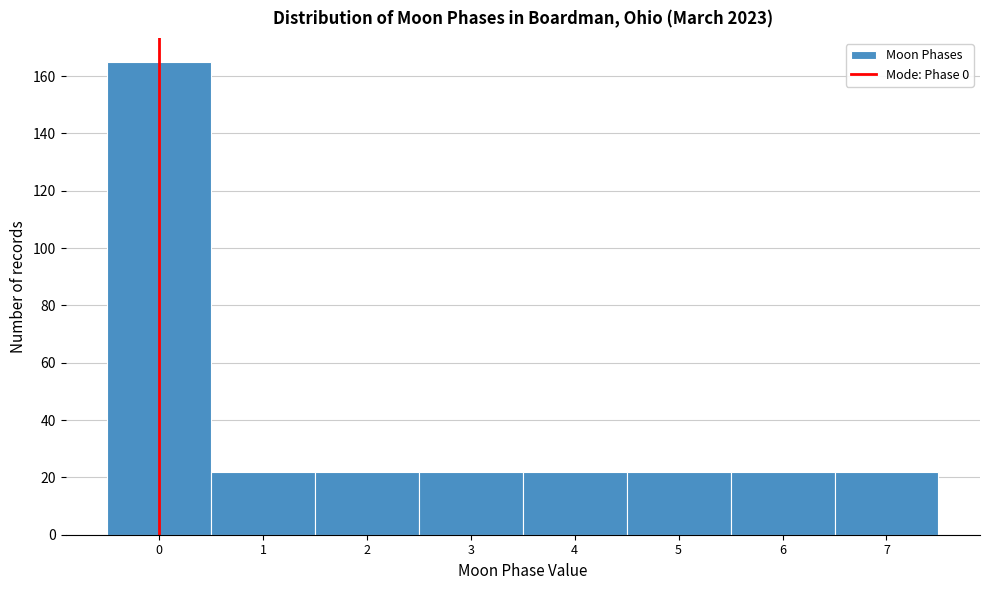

Over which range of the x-axis is the bar tallest?

-0.5 to 0.5